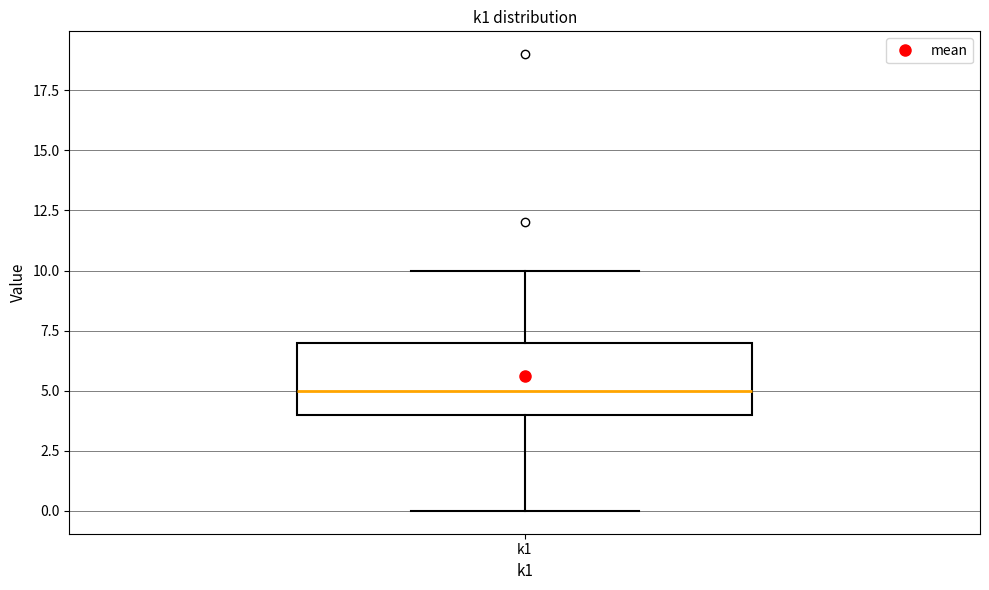

Read this box plot against the y-axis: the position of the median line, the range covered by the box, and the ends of both whiskers. The values are not printed on the chart, so give them approximately, as read against the axis.

median 5, box 4 to 7, whiskers 0 to 10